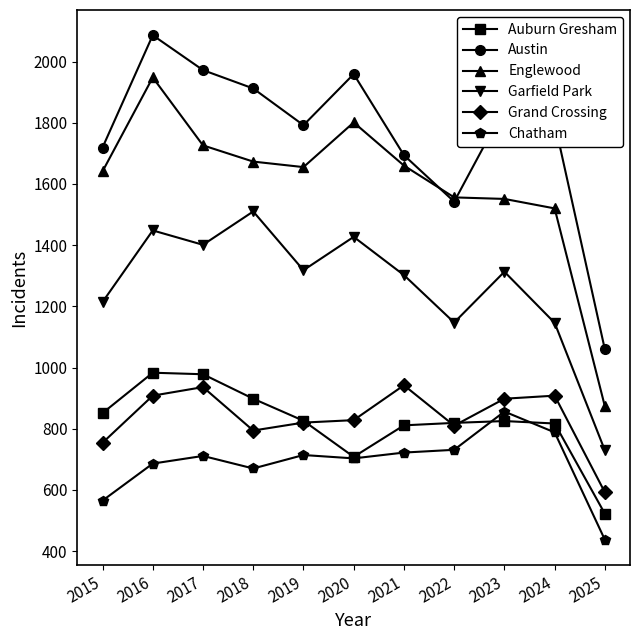

Is it true that Chatham equals 437 at 2025?

True